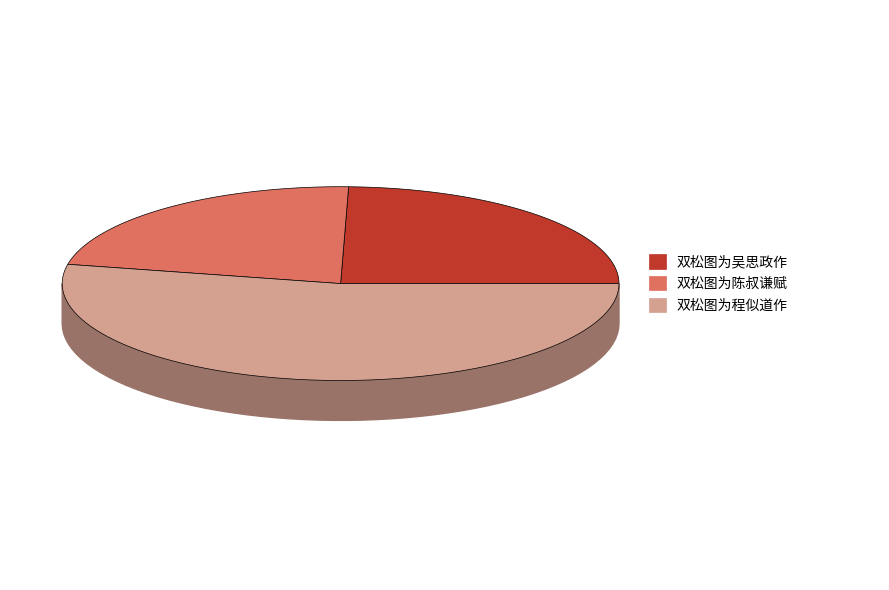

What percentage is the 双松图为陈叔谦赋 slice, to the nearest percent?

22%